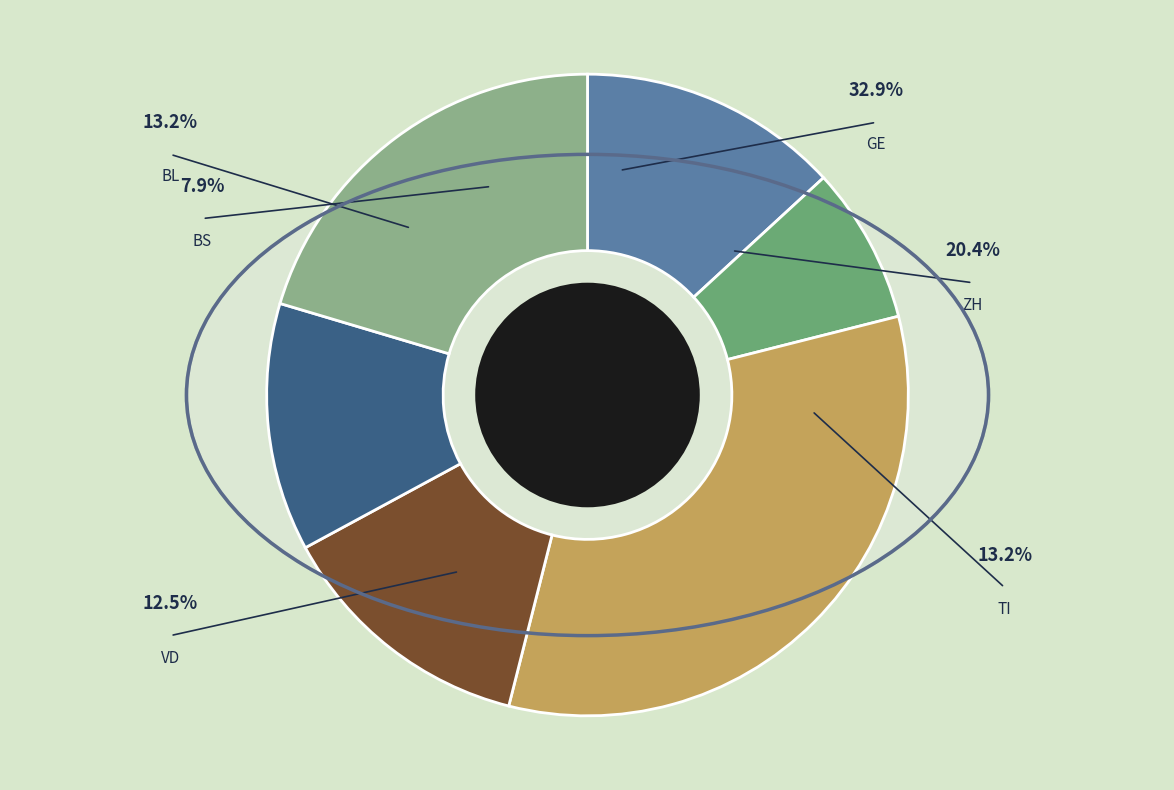

Is there any slice that represents more than half of the pie?

No